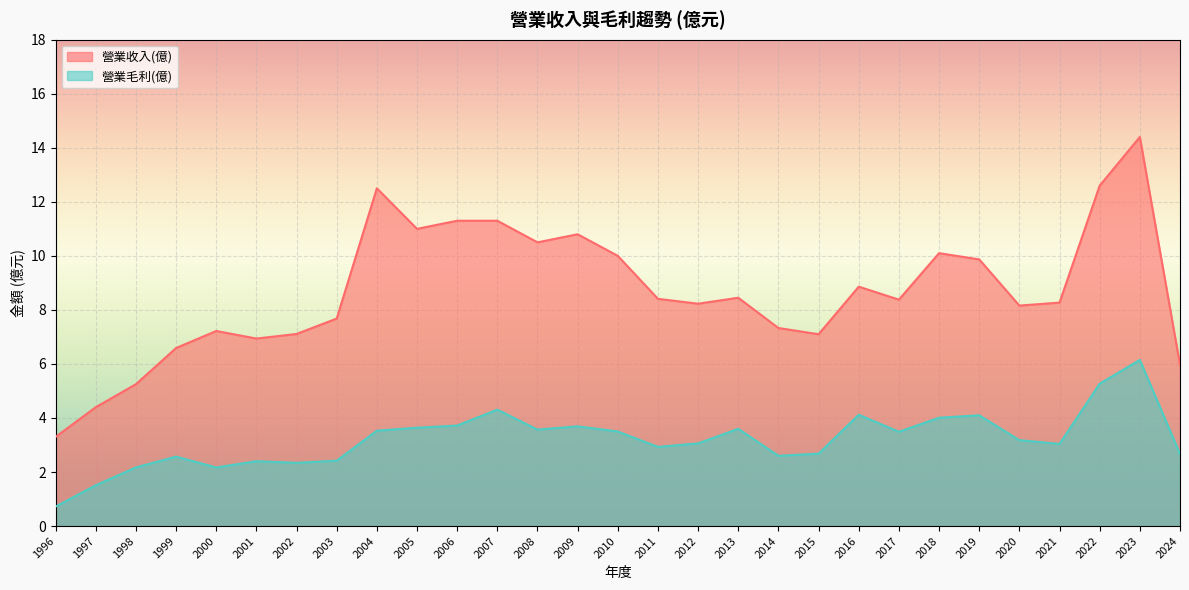

Is it true that 營業毛利(億) equals 2.4 at 2003?

True